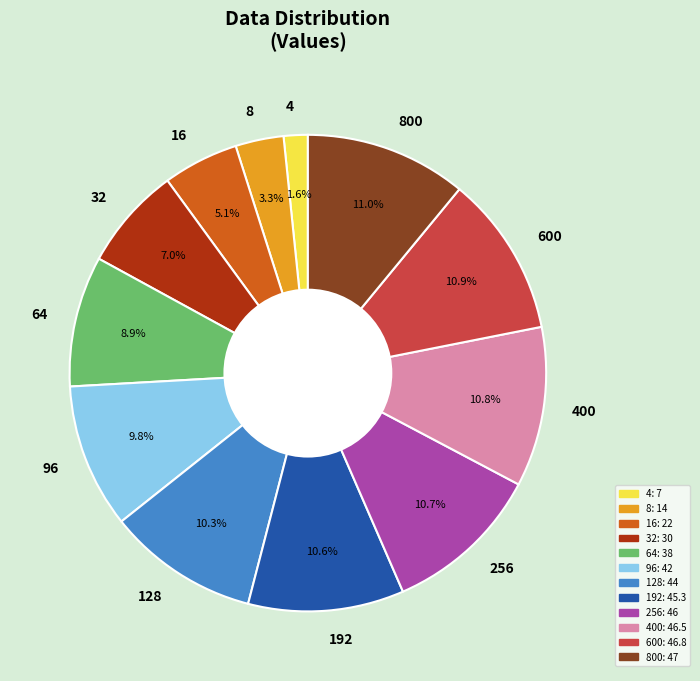

Which has a higher value, 800 or 128?

800